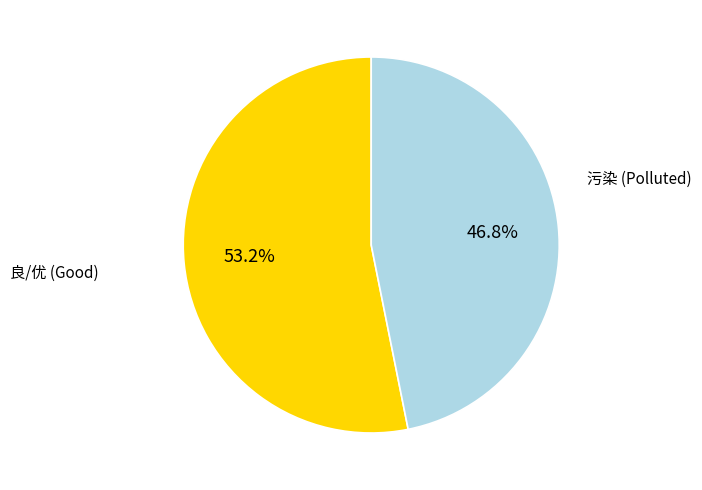

Which category has the biggest portion of the pie?

良/优 (Good)